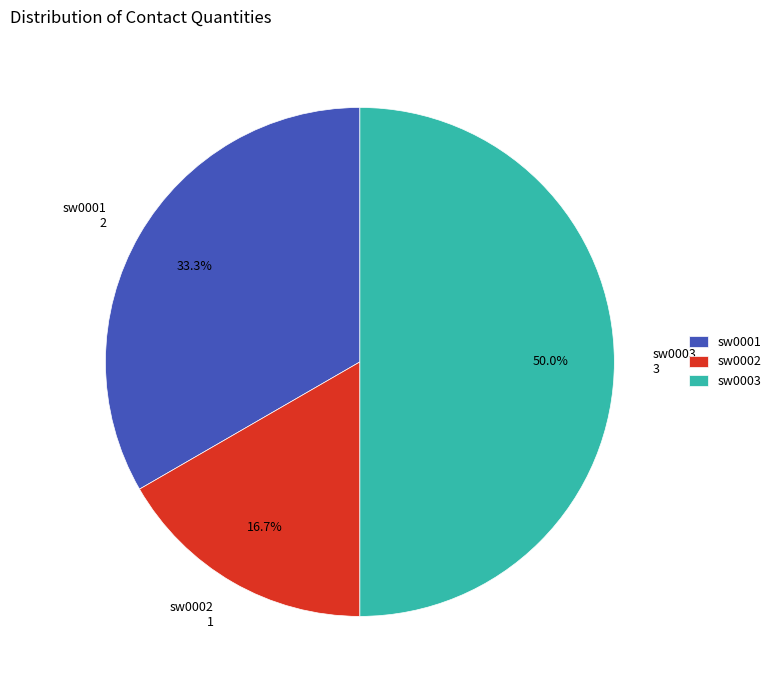

Combined, do sw0001 and sw0003 account for over 50%?

Yes